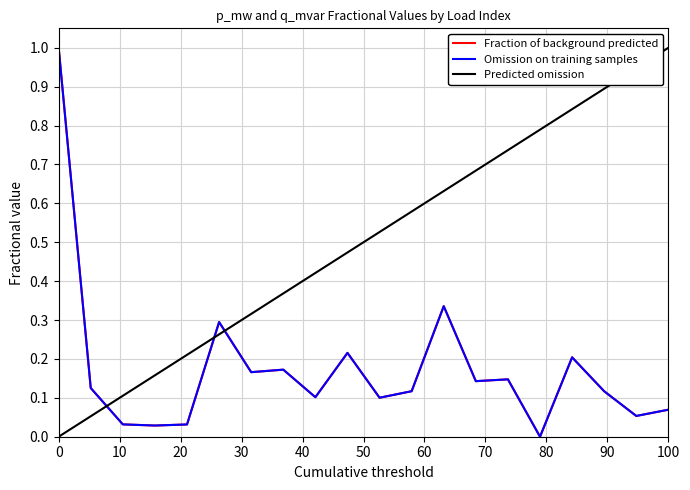

Which series ends up on top after the final intersection of Predicted omission and Fraction of background predicted?

Predicted omission